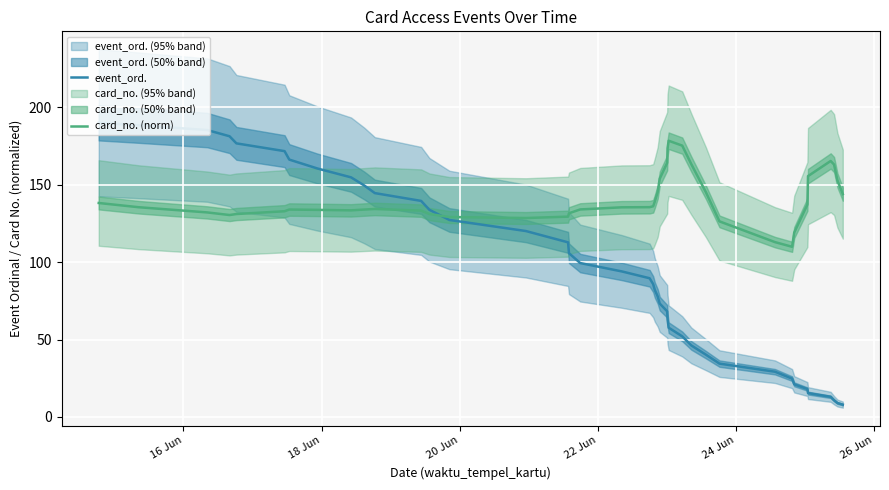

What is the lowest value of the event_ord. series?

7.9